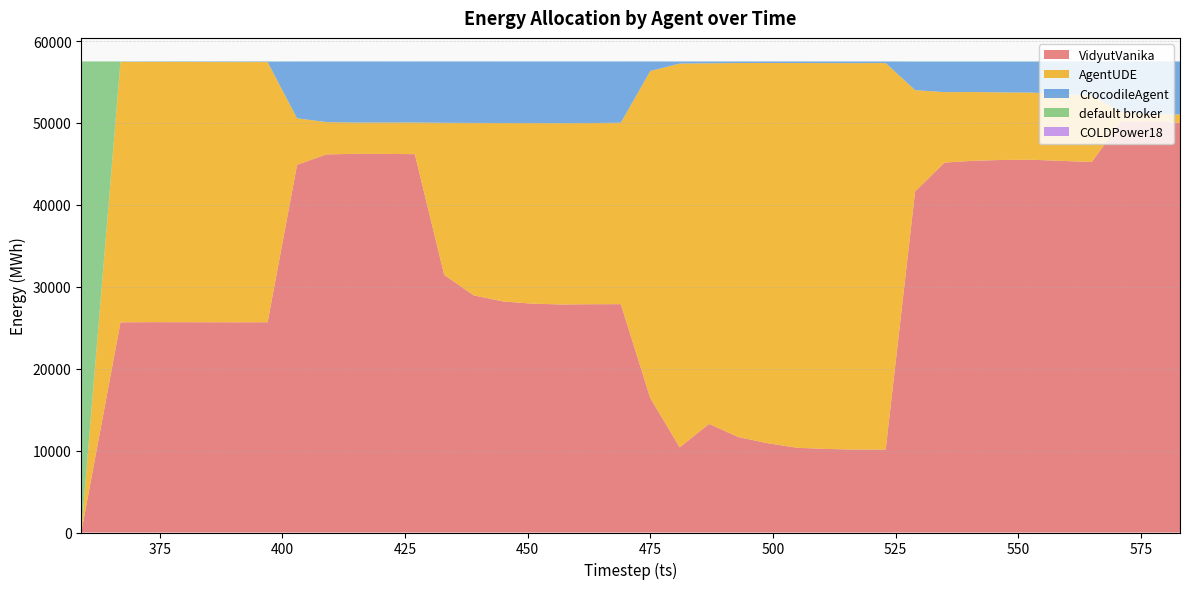

Reading right to left, what are all the values shown in this chart?

VidyutVanika: 583=50021	577=50209	571=50130	565=45237	559=45367	553=45503	547=45489	541=45386	535=45161	529=41640	523=10129	517=10121	511=10200	505=10343	499=10893	493=11644	487=13252	481=10393	475=16415	469=27876	463=27870	457=27836	451=27937	445=28207	439=28954	433=31443	427=46190	421=46222	415=46232	409=46161	403=44890	397=25671	391=25665	385=25669	379=25675	373=25680	367=25660	359=0
AgentUDE: 583=1020	577=881	571=1234	565=8136	559=8147	553=8207	547=8243	541=8389	535=8603	529=12367	523=47188	517=47187	511=47112	505=46973	499=46429	493=45674	487=44035	481=46858	475=39930	469=22156	463=22122	457=22142	451=22052	445=21786	439=21053	433=18581	427=3869	421=3836	415=3821	409=3946	403=5683	397=31766	391=31767	385=31768	379=31772	373=31775	367=31799	359=0
CrocodileAgent: 583=6464	577=6419	571=6144	565=4123	559=3983	553=3782	547=3764	541=3720	535=3730	529=3488	523=190	517=199	511=194	505=191	499=188	493=189	487=219	481=254	475=1162	469=7477	463=7516	457=7531	451=7520	445=7516	439=7500	433=7483	427=7449	421=7450	415=7453	409=7401	403=6931	397=59	391=63	385=60	379=50	373=44	367=37	359=0
default broker: 583=6	577=2	571=3	565=15	559=14	553=19	547=15	541=16	535=17	529=16	523=4	517=4	511=5	505=4	499=1	493=4	487=5	481=6	475=4	469=2	463=3	457=2	451=2	445=2	439=4	433=4	427=3	421=3	415=5	409=3	403=7	397=15	391=16	385=14	379=14	373=12	367=15	359=57511
COLDPower18: 583=0	577=0	571=0	565=0	559=0	553=0	547=0	541=0	535=0	529=0	523=0	517=0	511=0	505=0	499=0	493=0	487=0	481=0	475=0	469=0	463=0	457=0	451=0	445=0	439=0	433=0	427=0	421=0	415=0	409=0	403=0	397=0	391=0	385=0	379=0	373=0	367=0	359=0